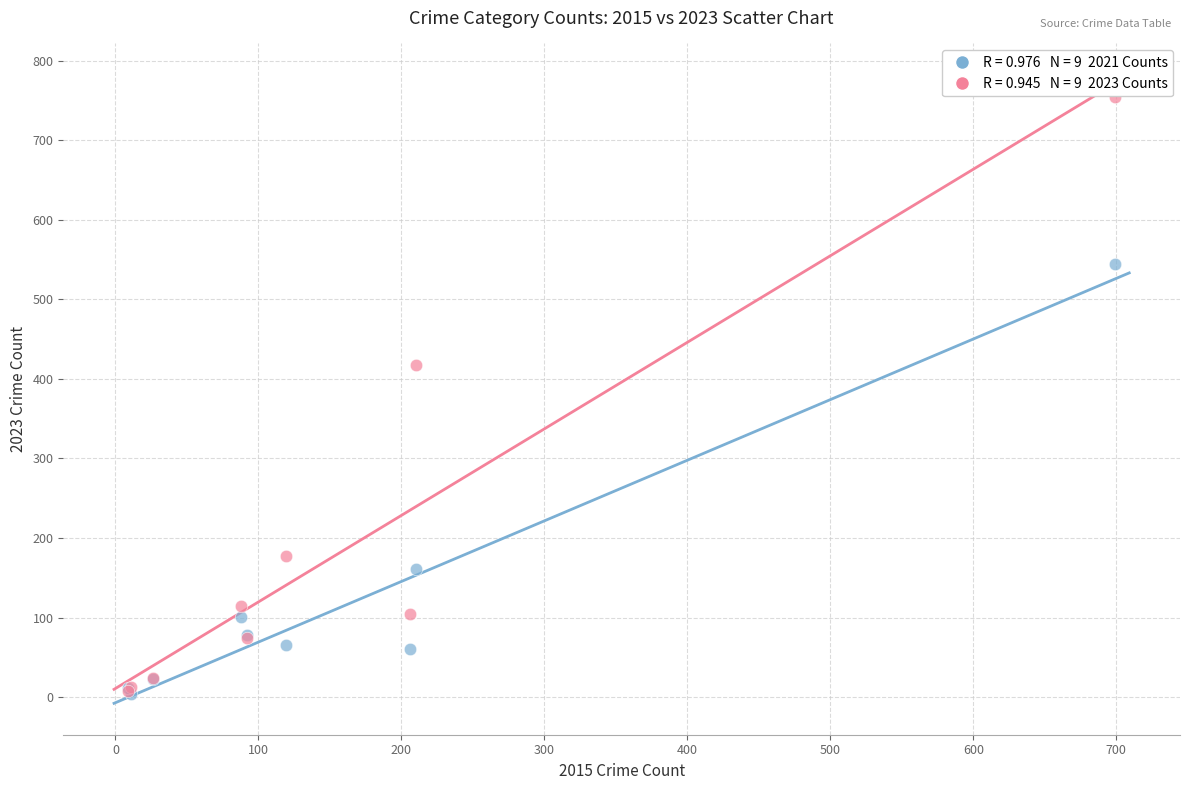

Across all series, what Y value is closest to 379?

418